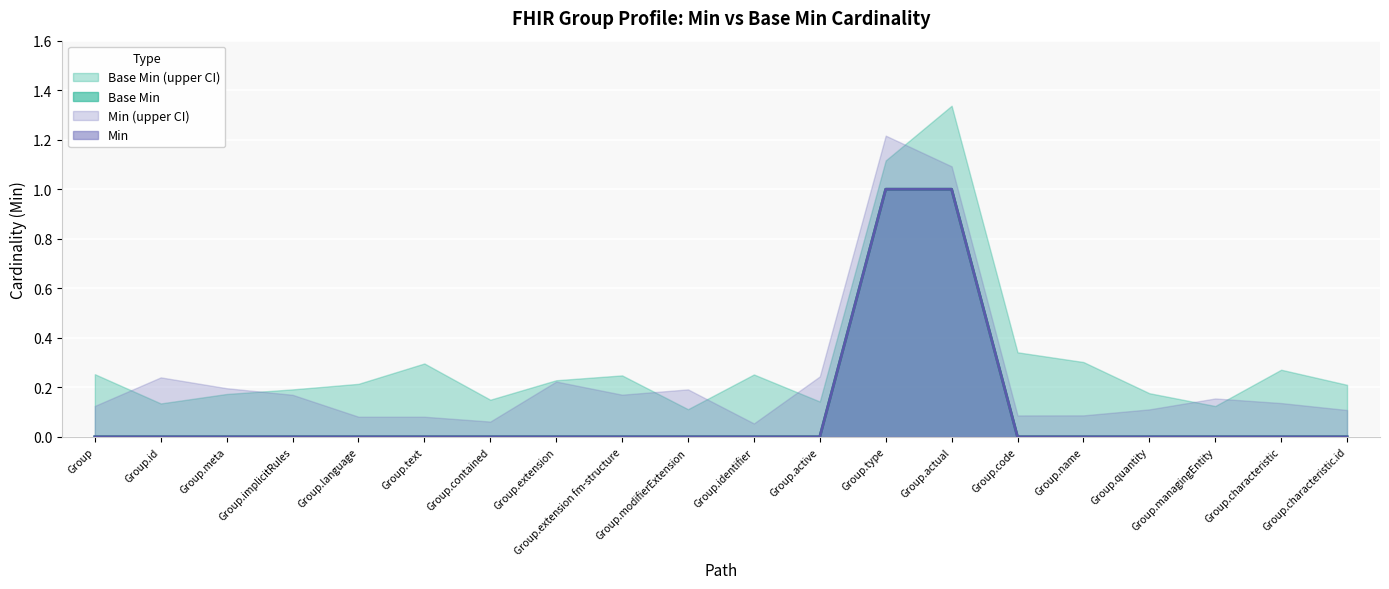

True or false: Base Min and Min cross at least once.

False